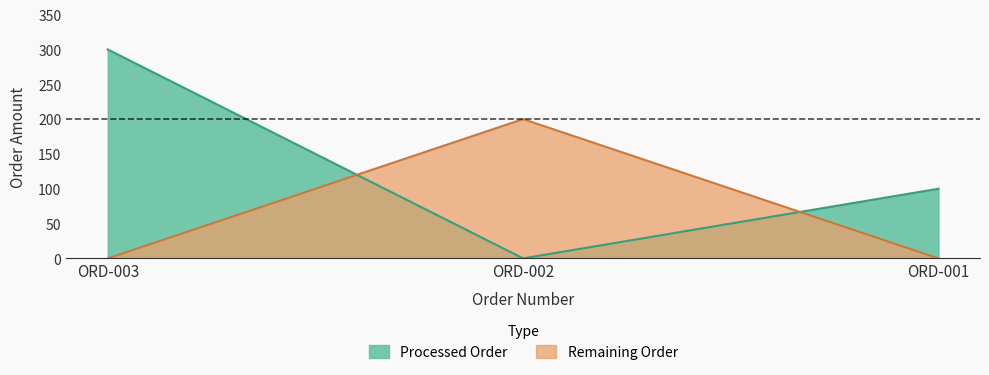

Between ORD-003 and ORD-001, which series saw the biggest shift?

Processed Order